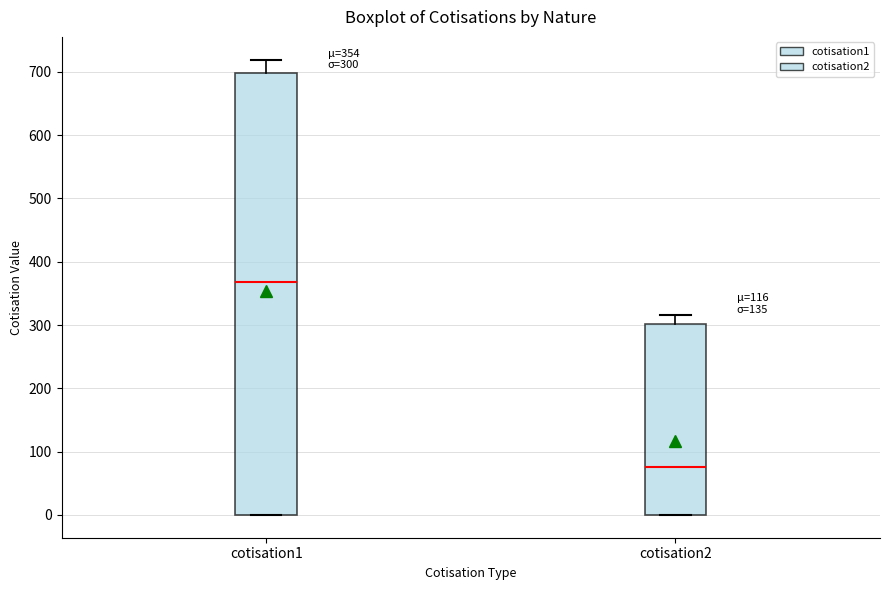

Which box has the lowest median line?

cotisation2